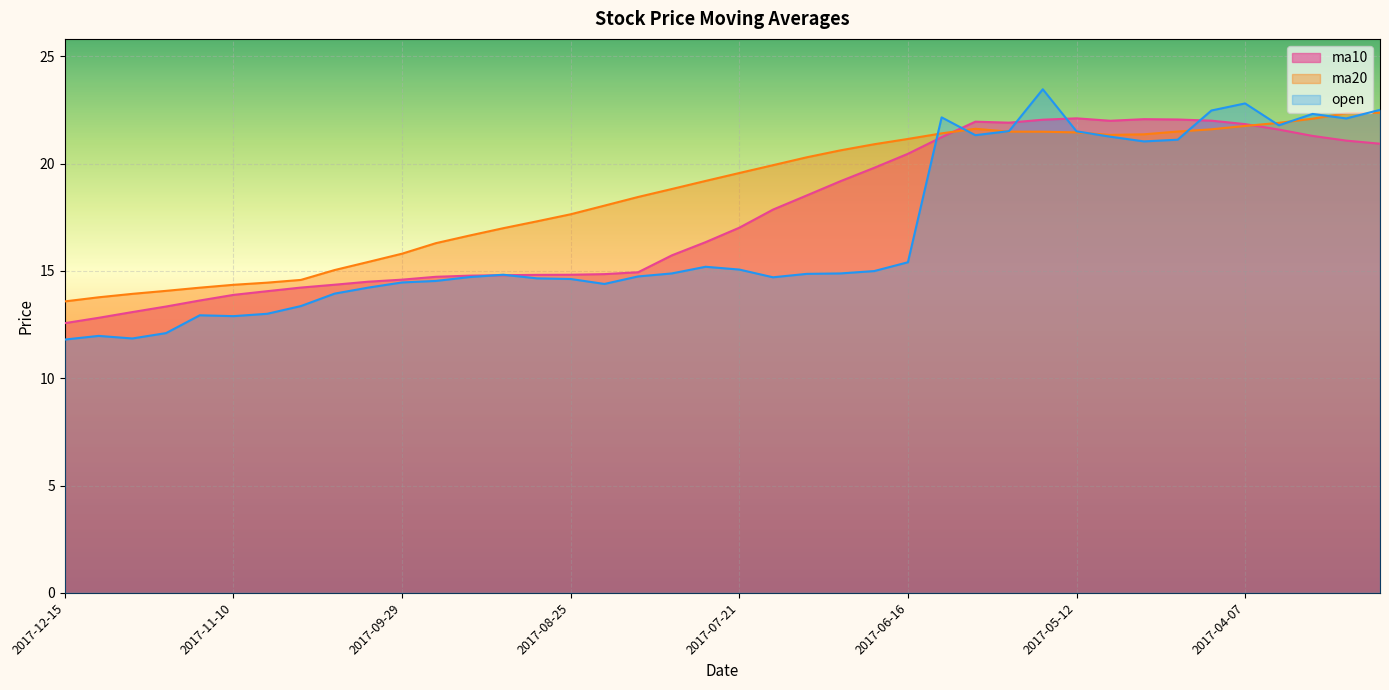

What is the value of the ma10 point at the 3rd from the left?

13.1